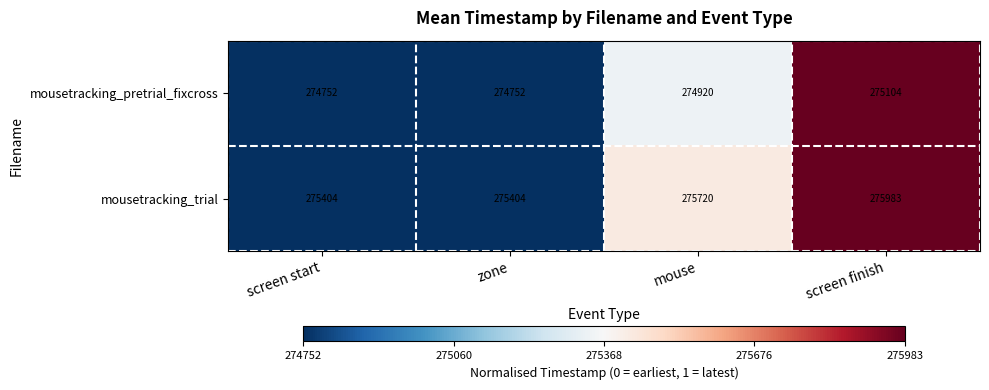

The value of mousetracking_pretrial_fixcross at mouse is 274920. True or false?

True